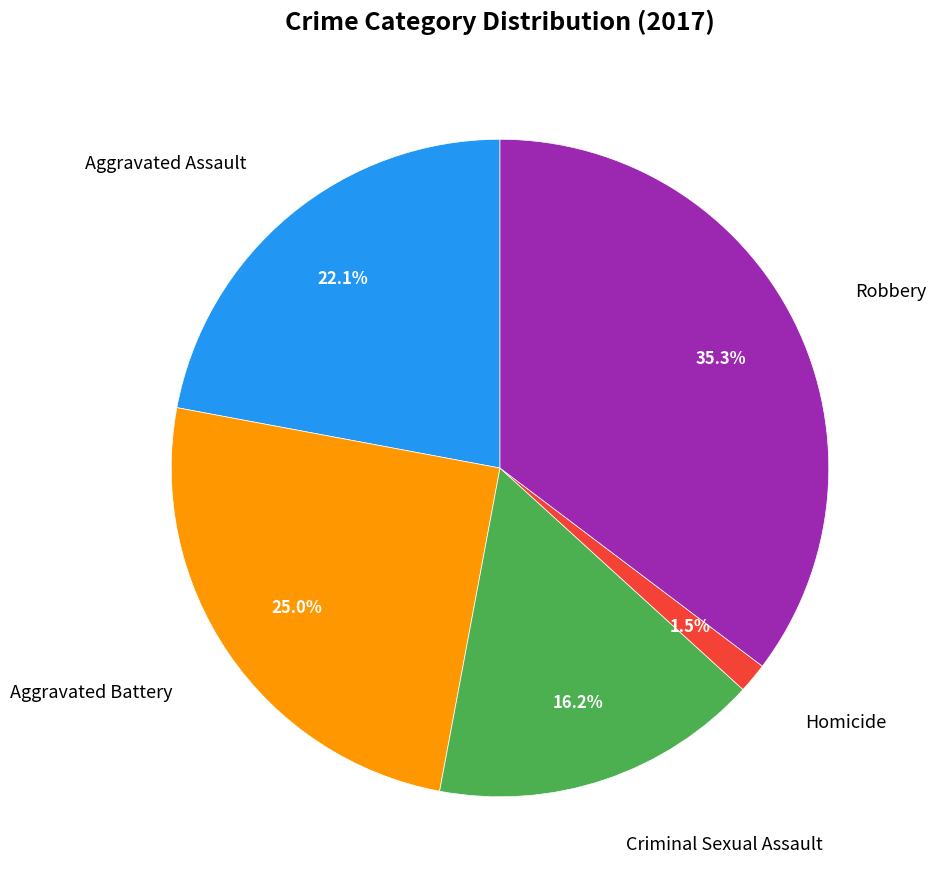

Is there a majority slice in this chart?

No